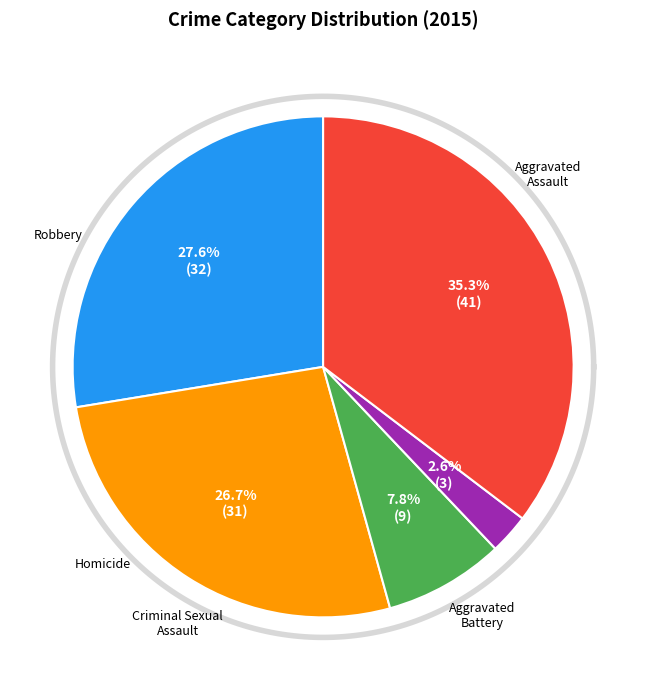

Is the sum of Homicide and Robbery greater than half?

No